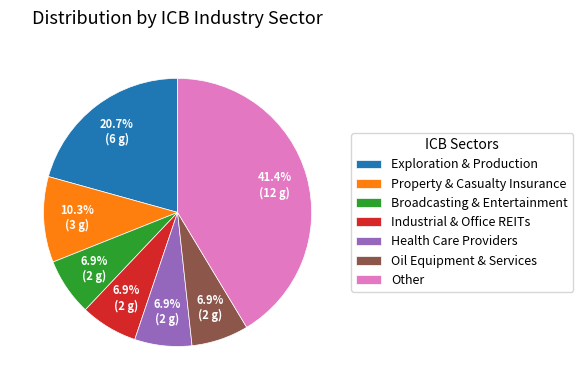

The Industrial & Office REITs slice represents 15% of the pie. True or false?

False